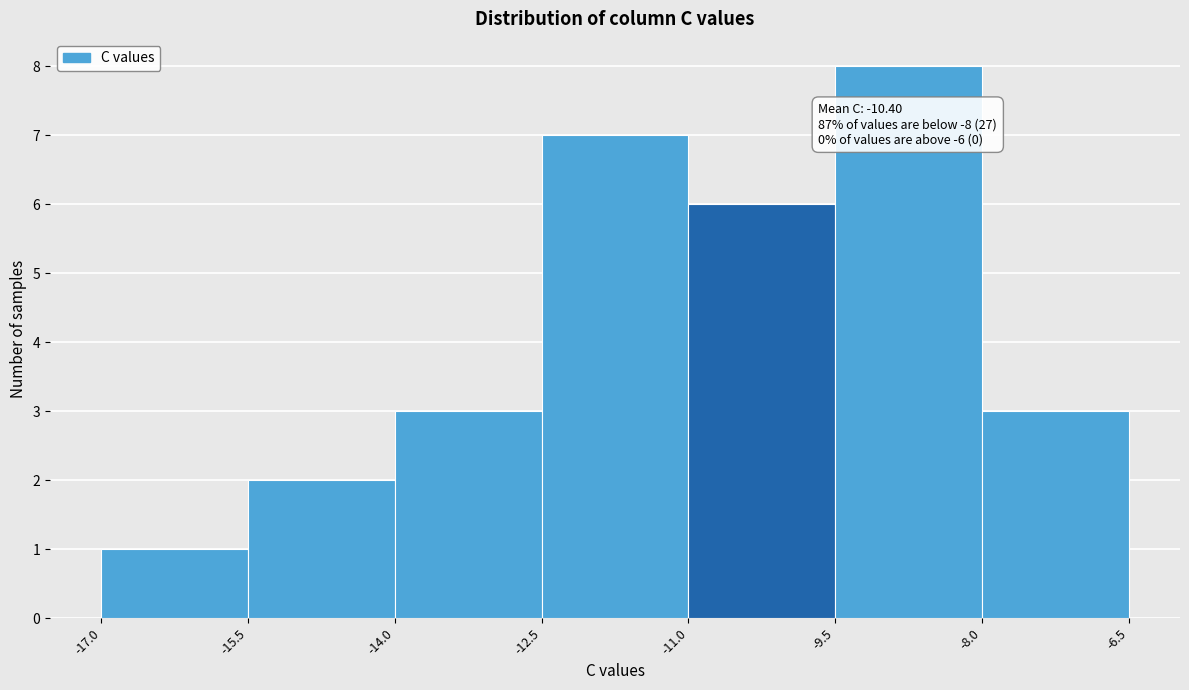

Over which range of the x-axis is the bar tallest?

-9.5 to -8.0